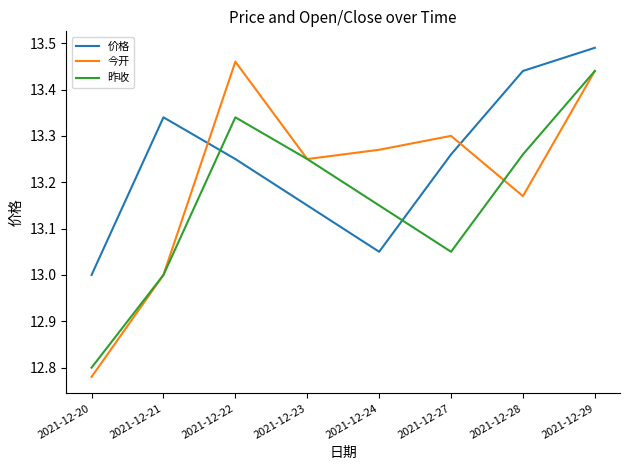

How many times do 昨收 and 价格 cross each other?

2